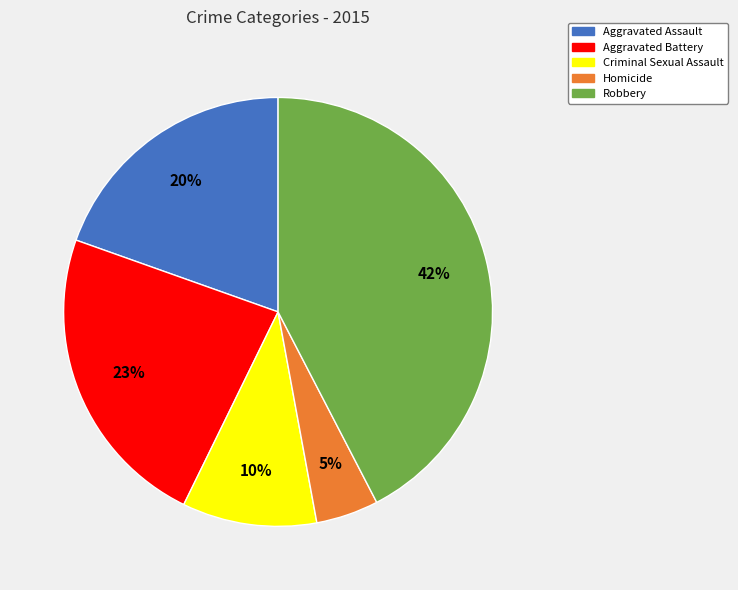

Is there a majority slice in this chart?

No